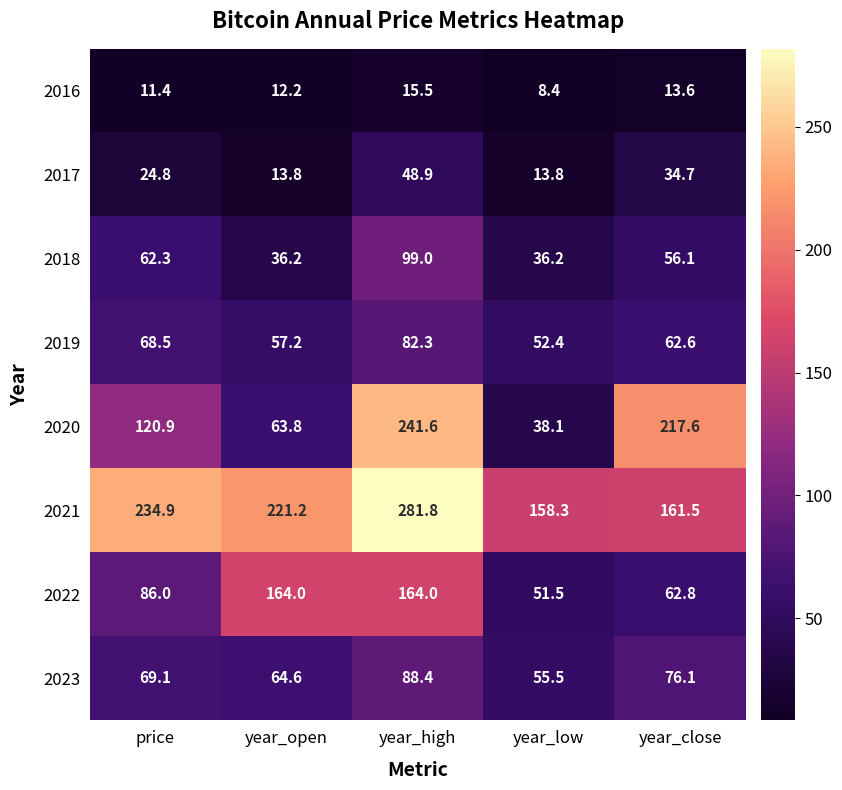

What is the average value of the 2017 series?

27.2